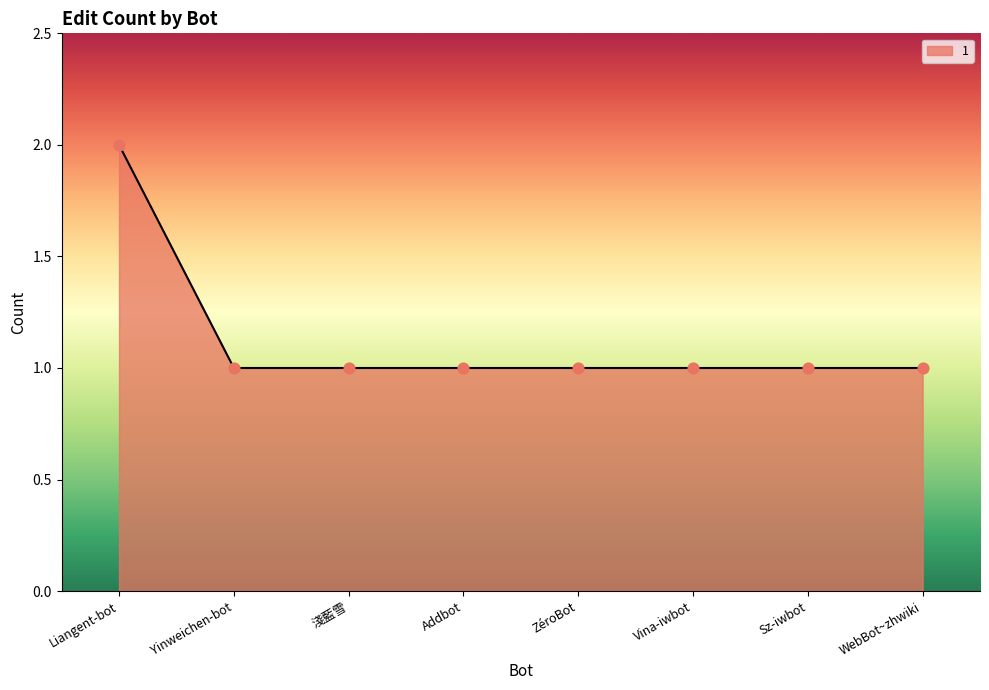

Approximately how many times larger is the value at Liangent-bot compared to 淺藍雪?

2.0